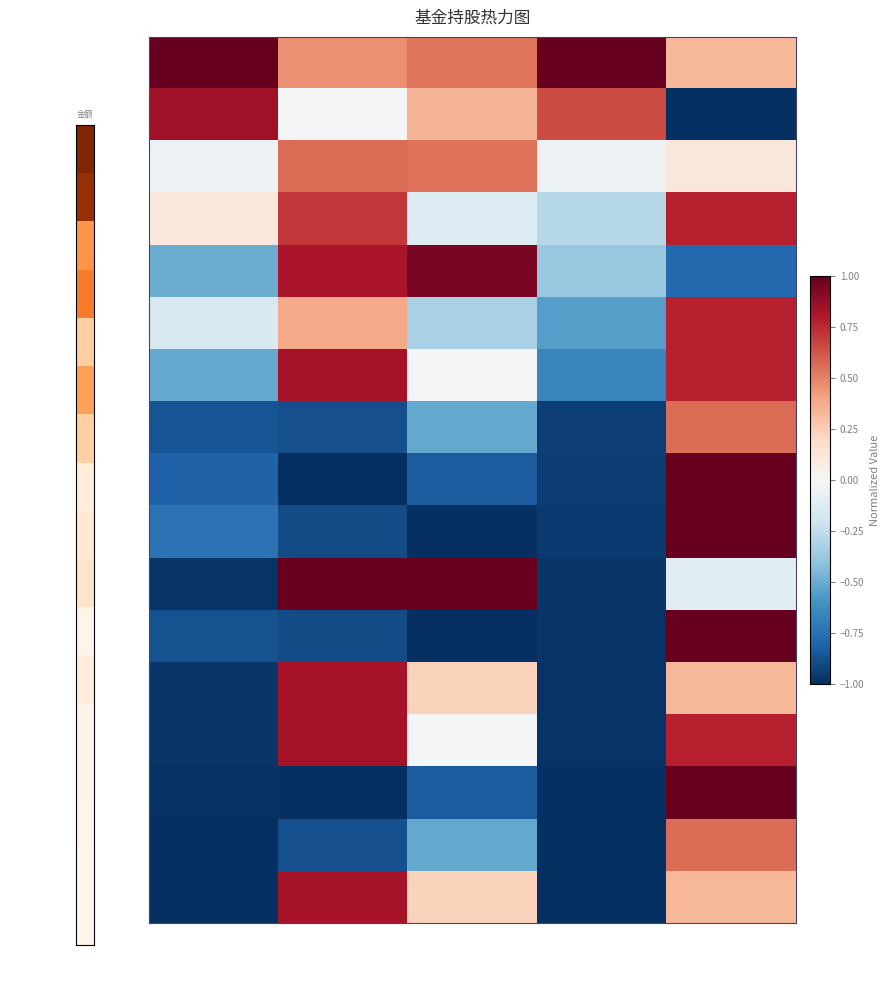

How many distinct data groups are displayed?

17